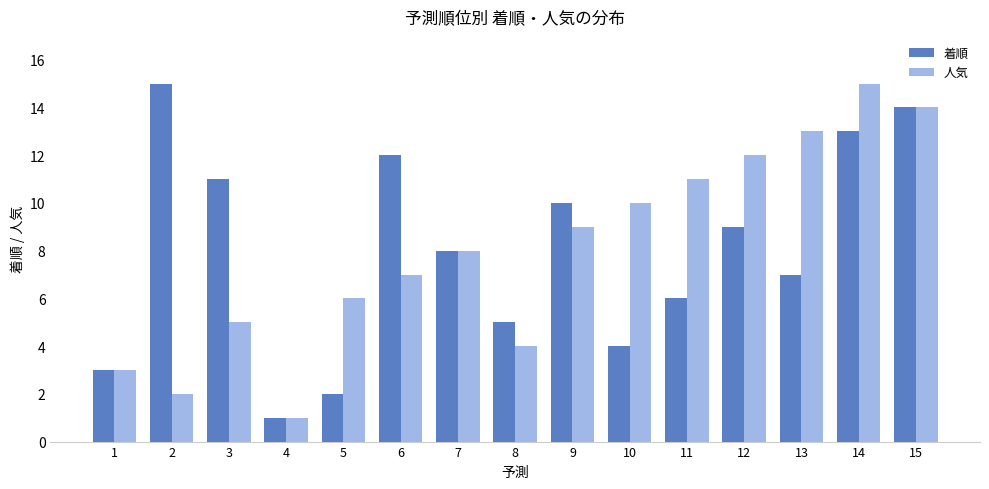

What is the value of the 人気 bar at the 15th from the left?

14